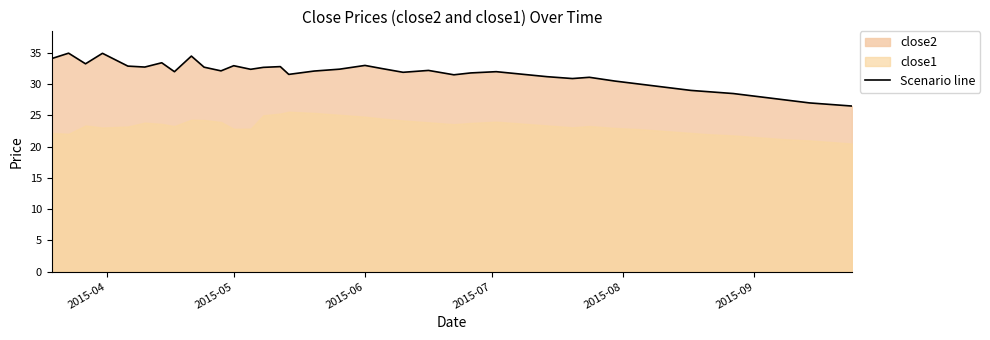

Does the chart have visible grid lines?

No